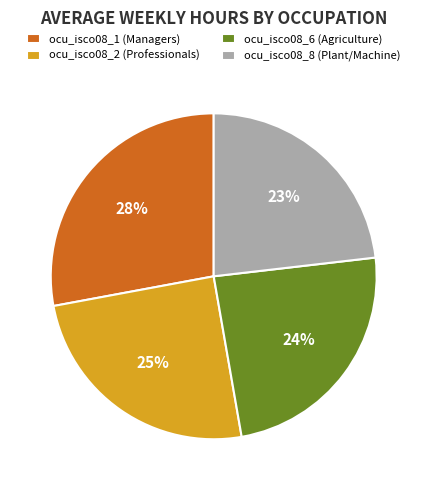

Which category has the biggest portion of the pie?

ocu_isco08_1 (Managers)